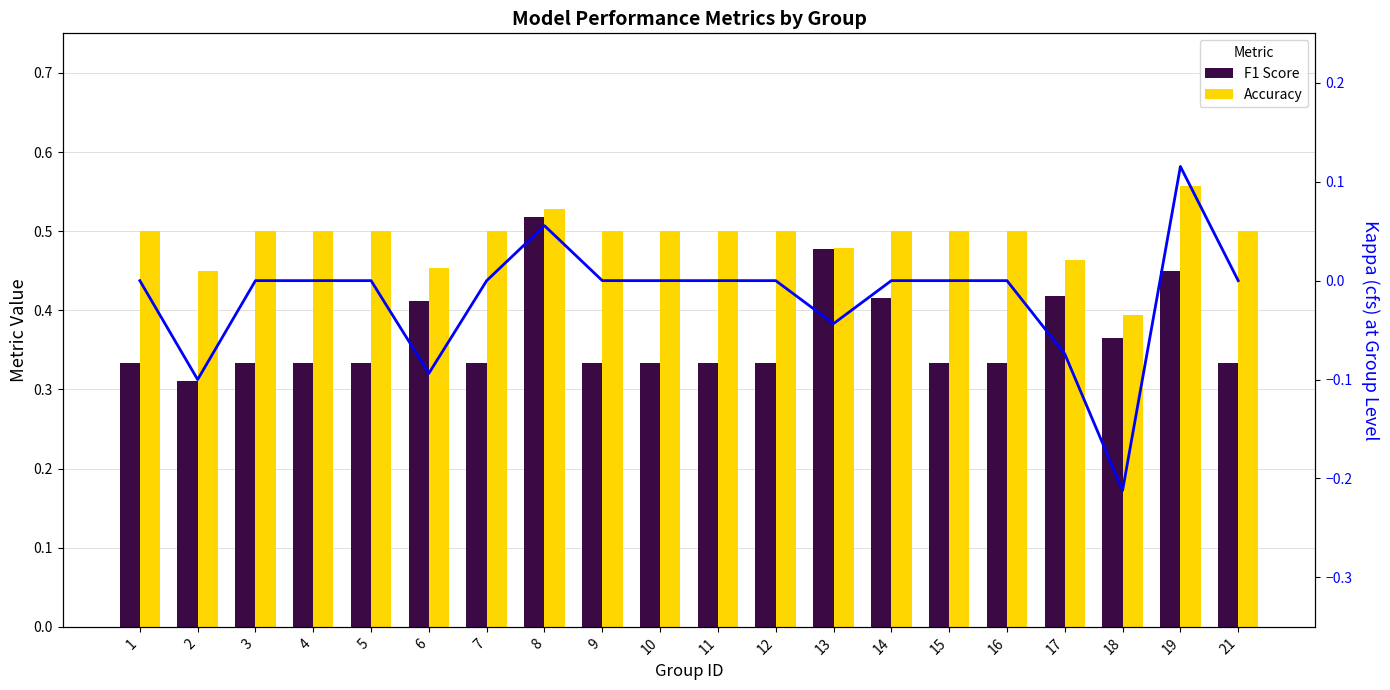

List the series in order of their overall mean, highest first.

accuracy, f1, kappa